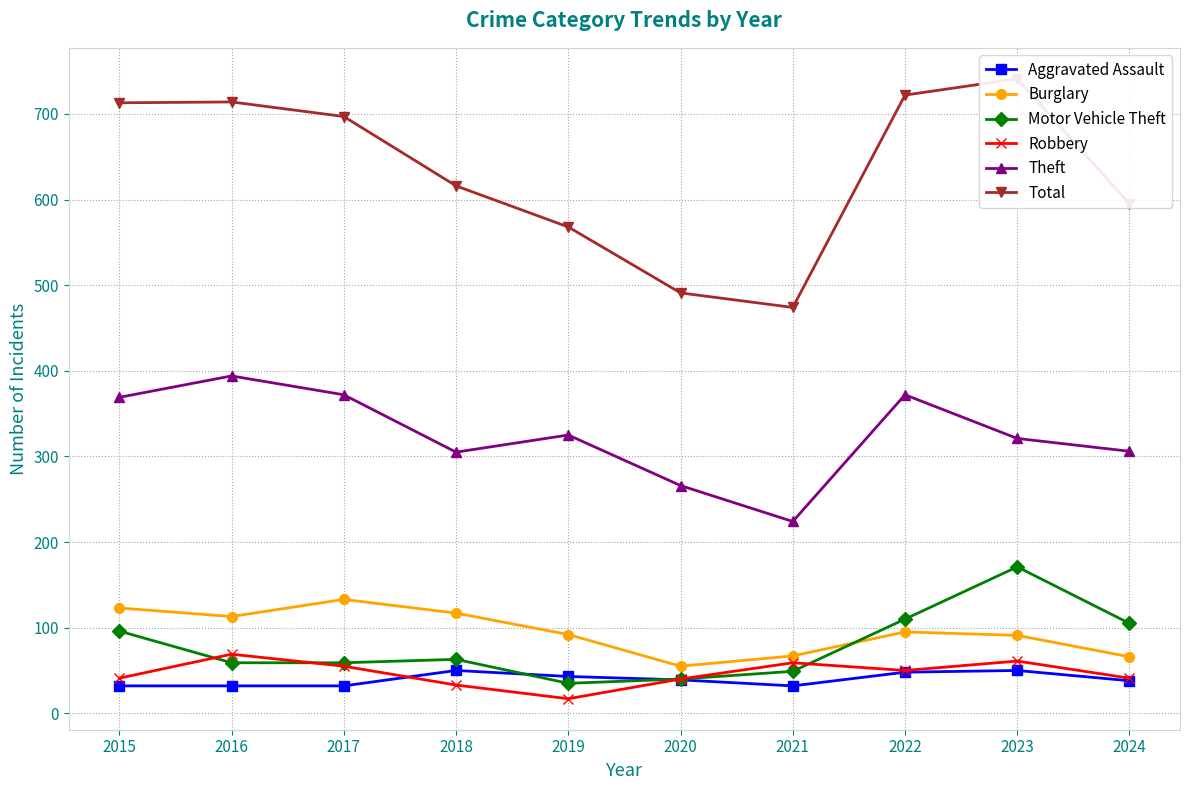

What is the sum of the Theft values at 2017 and 2020?

638